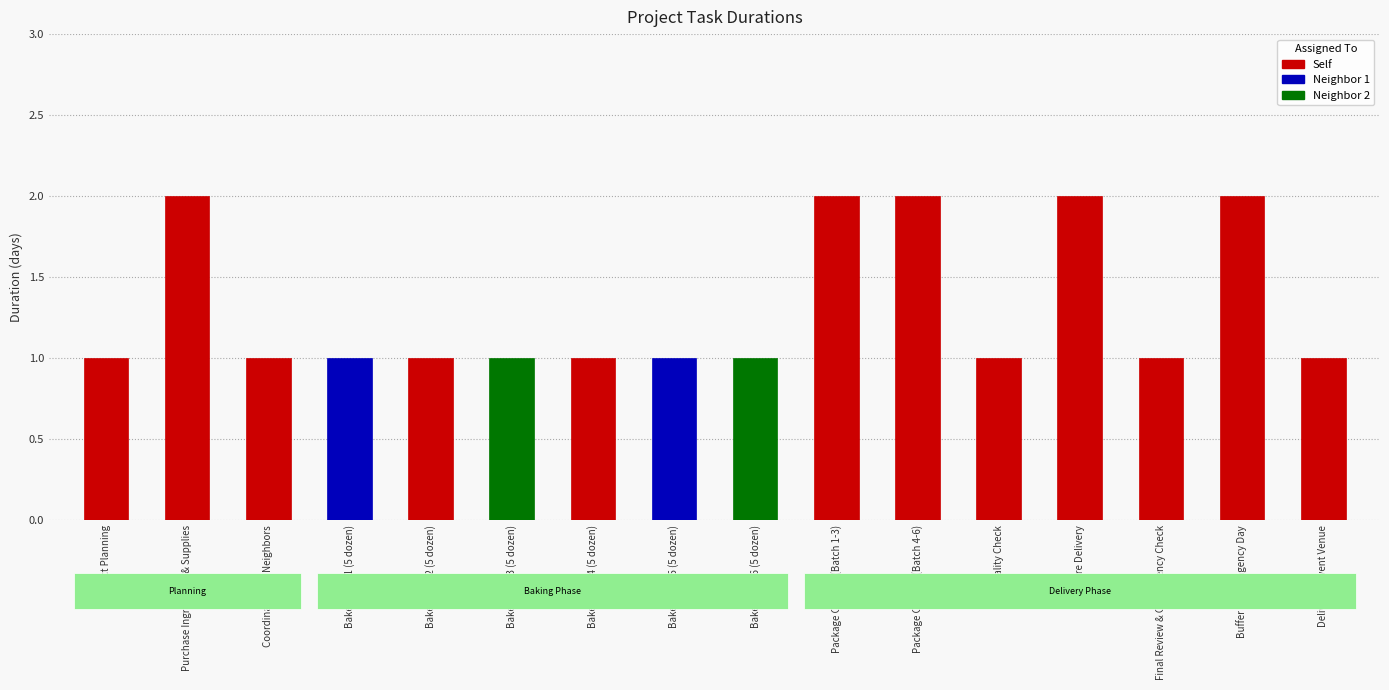

Reading left to right, transcribe all the data shown in this chart.

1	2	1	1	1	1	1	1	1	2	2	1	2	1	2	1